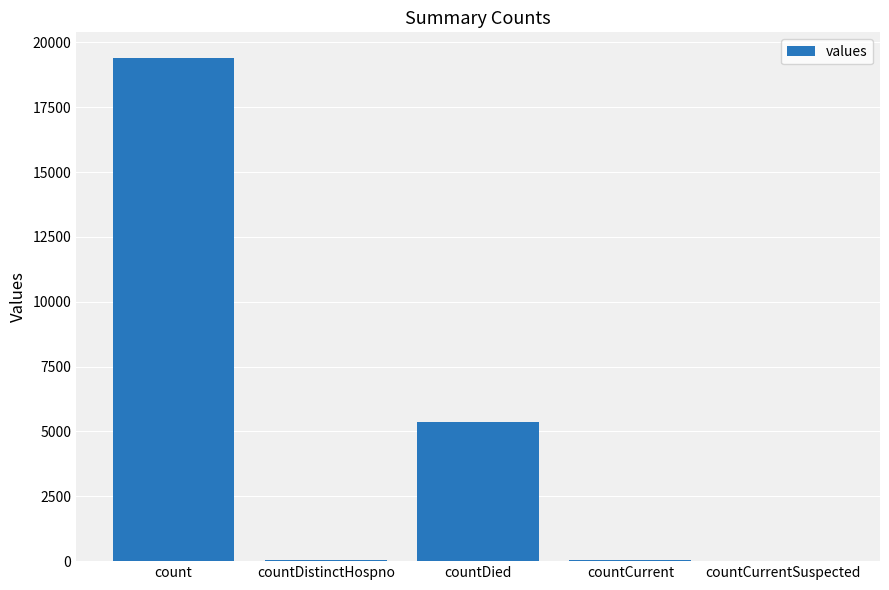

What is the sum of the values at countDied and count?

24777